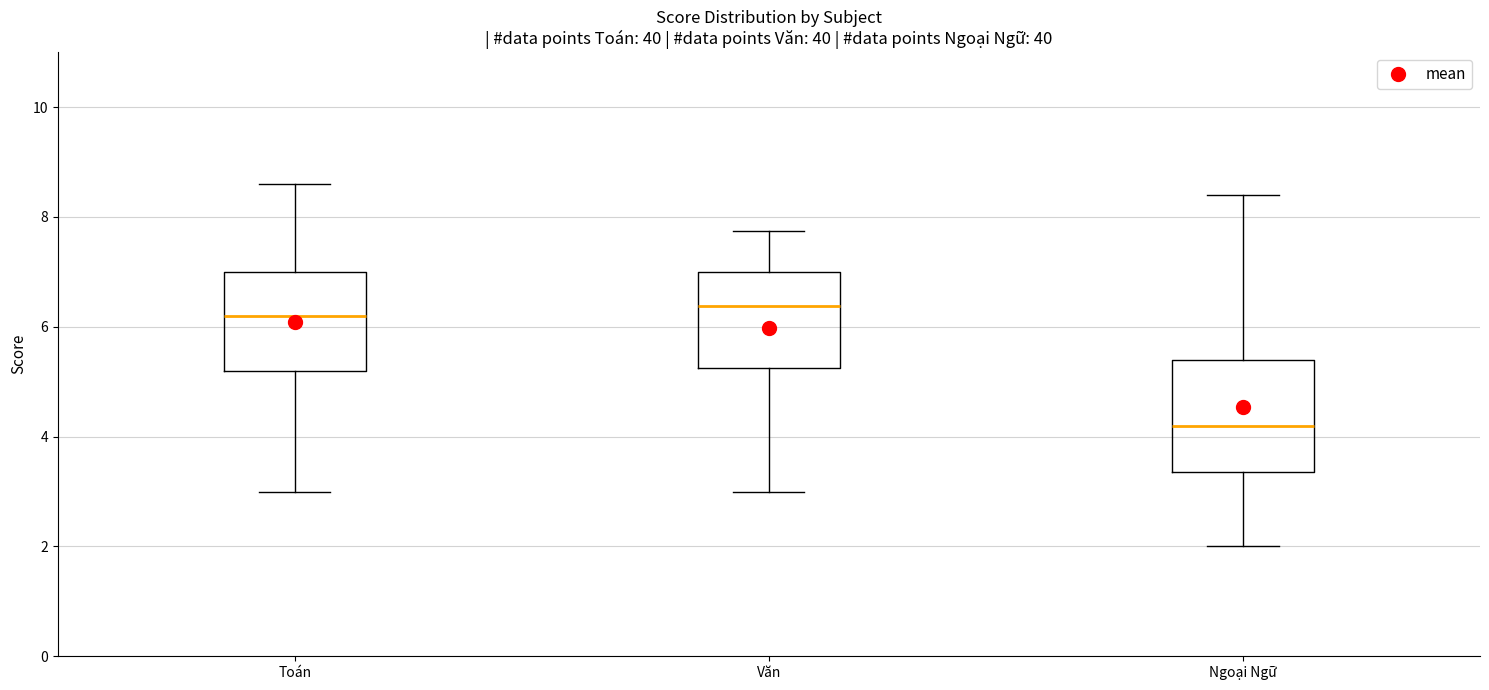

Which box is the tallest, from its lower edge to its upper edge?

Ngoại Ngữ